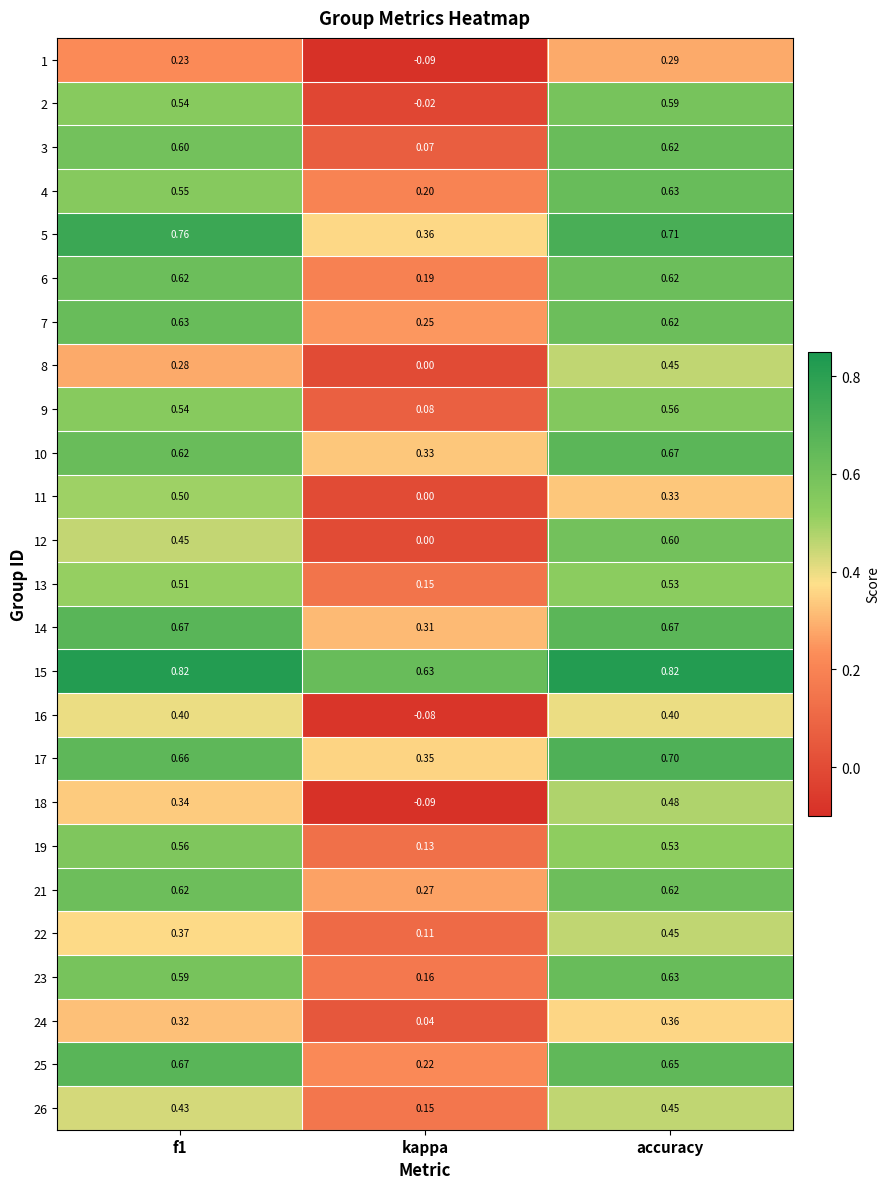

At which label does 6 reach its minimum?

kappa